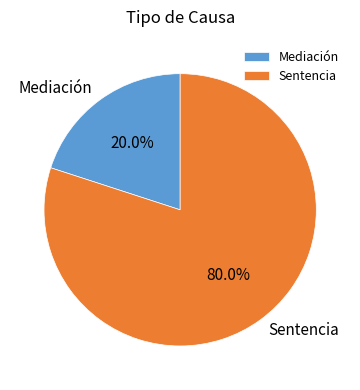

Count the number of slices in the pie.

2